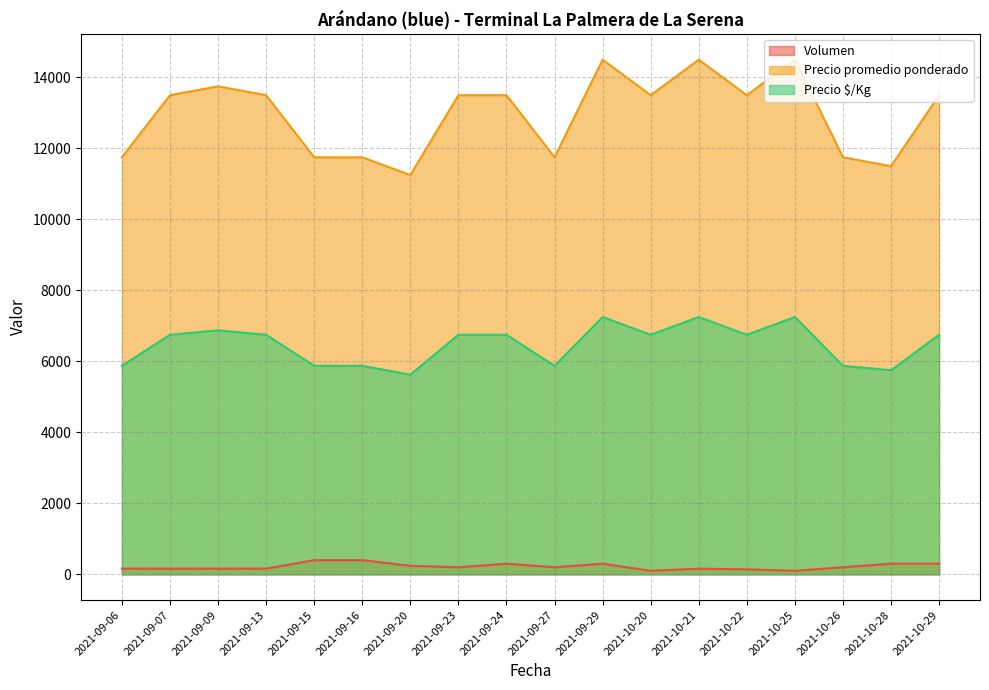

Reading right to left, extract all data points from this chart.

Volumen: 2021-10-29=300	2021-10-28=300	2021-10-26=200	2021-10-25=100	2021-10-22=140	2021-10-21=160	2021-10-20=100	2021-09-29=300	2021-09-27=200	2021-09-24=300	2021-09-23=200	2021-09-20=240	2021-09-16=400	2021-09-15=400	2021-09-13=160	2021-09-09=160	2021-09-07=160	2021-09-06=160
Precio promedio ponderado: 2021-10-29=13500	2021-10-28=11500	2021-10-26=11750	2021-10-25=14500	2021-10-22=13500	2021-10-21=14500	2021-10-20=13500	2021-09-29=14500	2021-09-27=11750	2021-09-24=13500	2021-09-23=13500	2021-09-20=11250	2021-09-16=11750	2021-09-15=11750	2021-09-13=13500	2021-09-09=13750	2021-09-07=13500	2021-09-06=11750
Precio $/Kg: 2021-10-29=6750	2021-10-28=5750	2021-10-26=5875	2021-10-25=7250	2021-10-22=6750	2021-10-21=7250	2021-10-20=6750	2021-09-29=7250	2021-09-27=5875	2021-09-24=6750	2021-09-23=6750	2021-09-20=5625	2021-09-16=5875	2021-09-15=5875	2021-09-13=6750	2021-09-09=6875	2021-09-07=6750	2021-09-06=5875